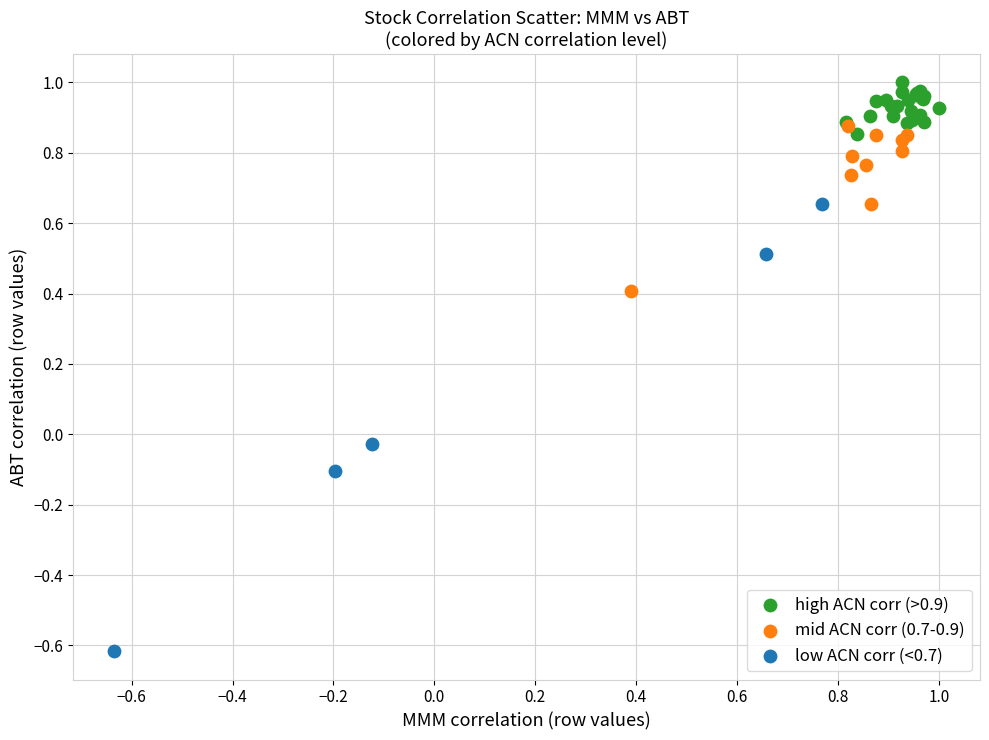

Which series reaches the minimum Y coordinate?

low ACN corr (<0.7)